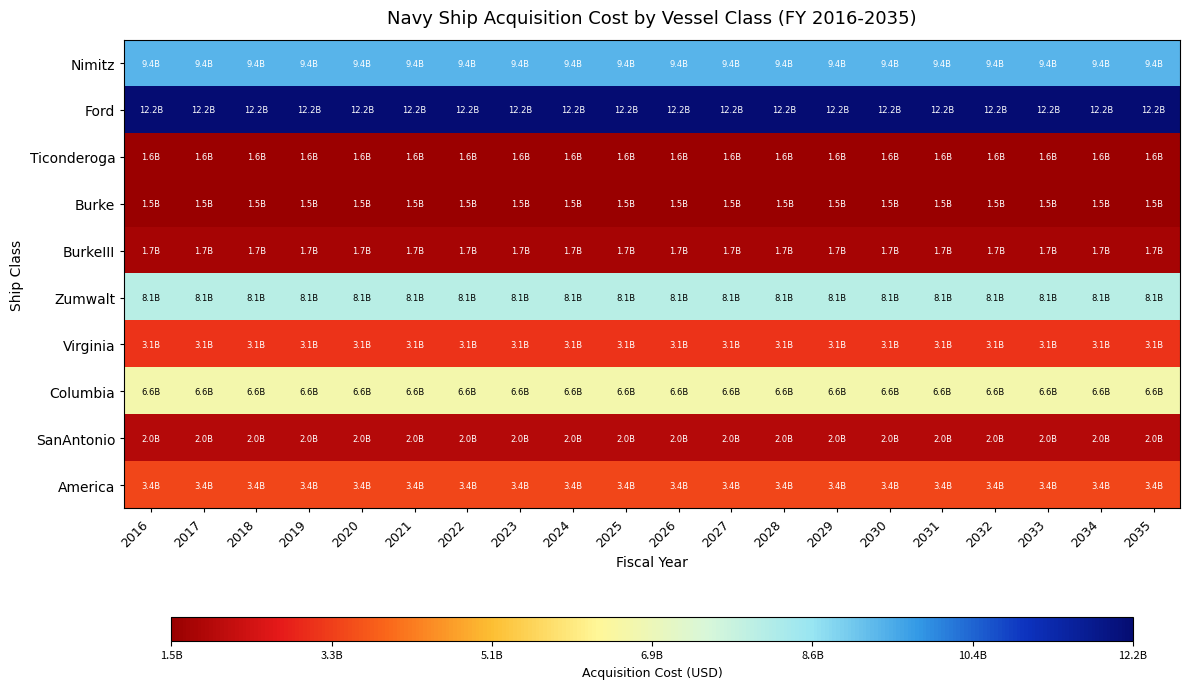

What is the maximum value shown in the chart?

12200780652